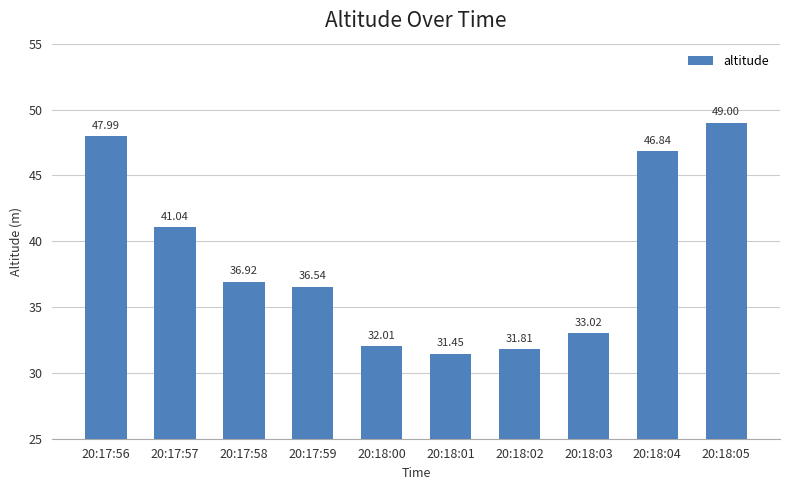

List the labels in order of value, largest first.

20:18:05, 20:17:56, 20:18:04, 20:17:57, 20:17:58, 20:17:59, 20:18:03, 20:18:00, 20:18:02, 20:18:01